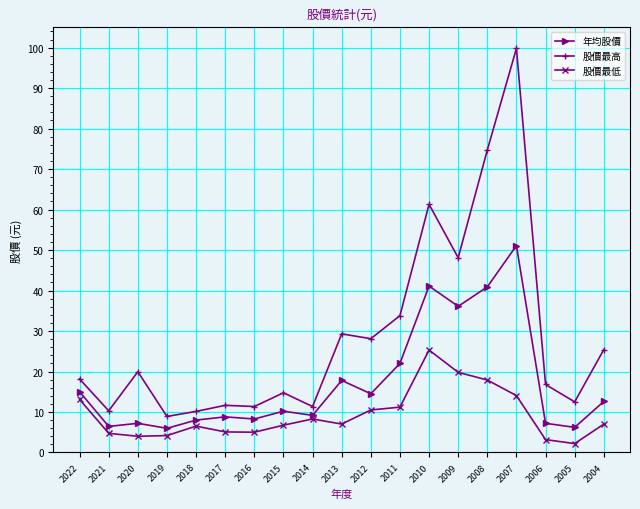

Where is 股價最高 nearest to the value 54?

2009